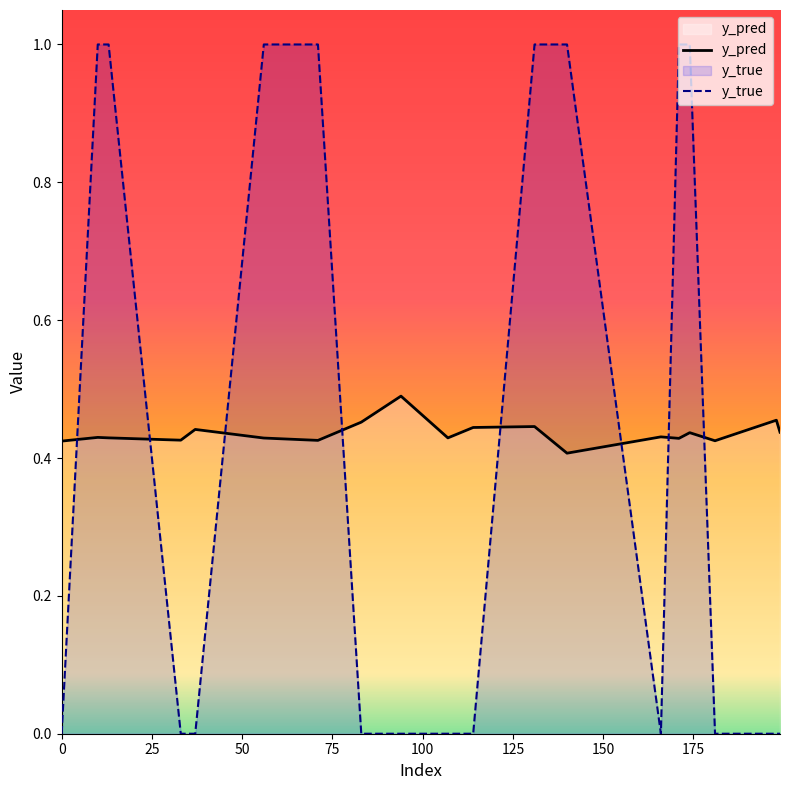

Rank the series by their maximum value, from highest to lowest.

y_true, y_pred